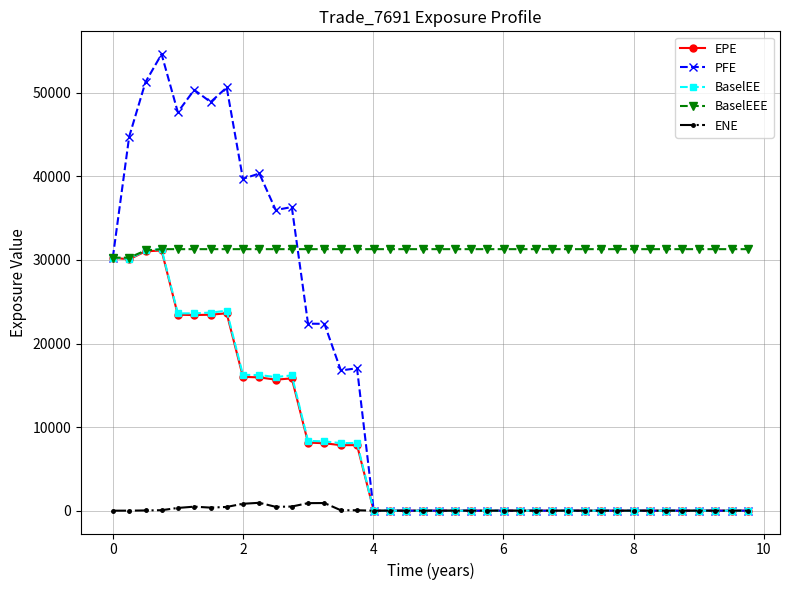

True or false: PFE has more than 2 points higher than both neighbors.

True